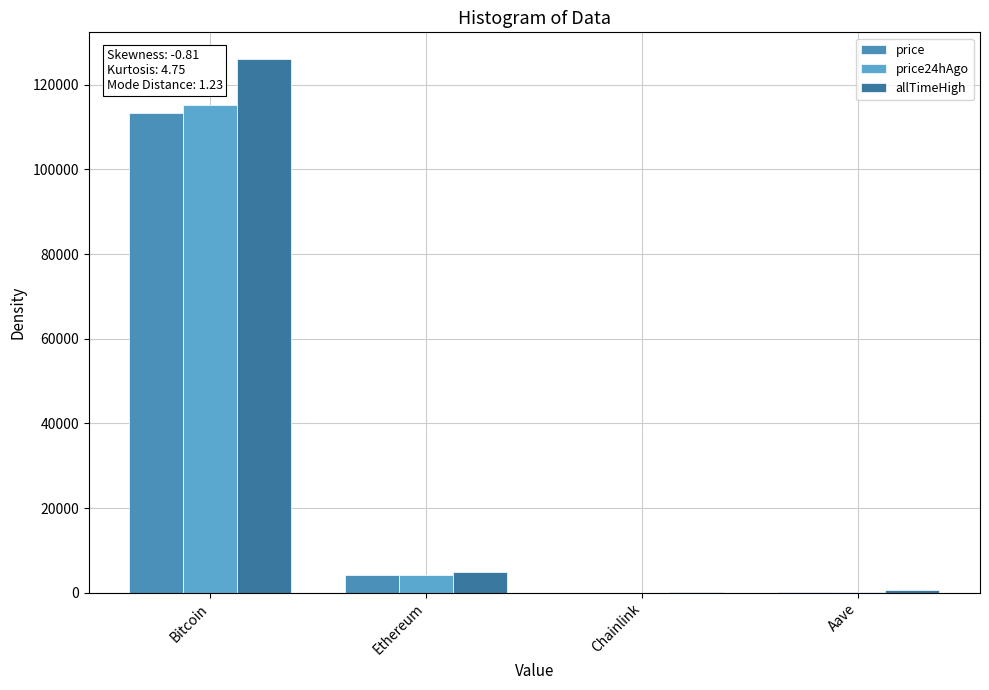

What is the average value of the price24hAgo series?

29948.7